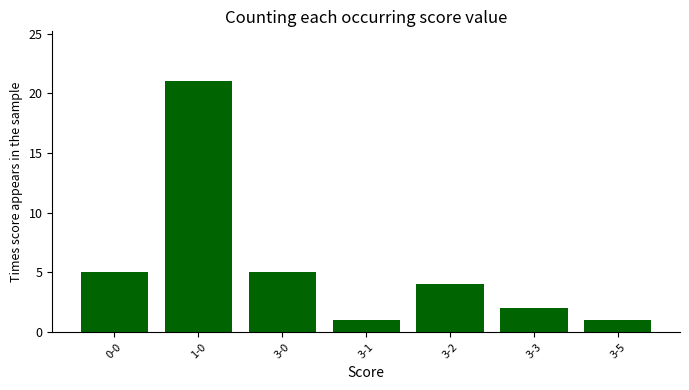

How many values are below 4?

3